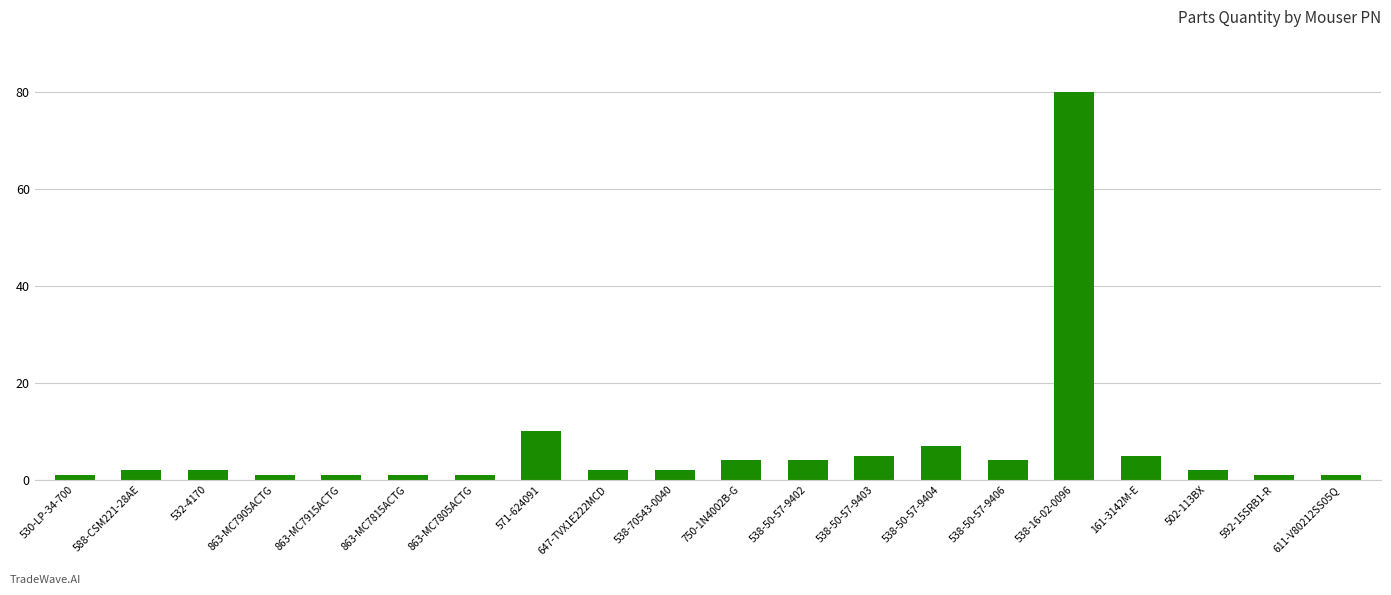

What is the greatest value displayed?

80